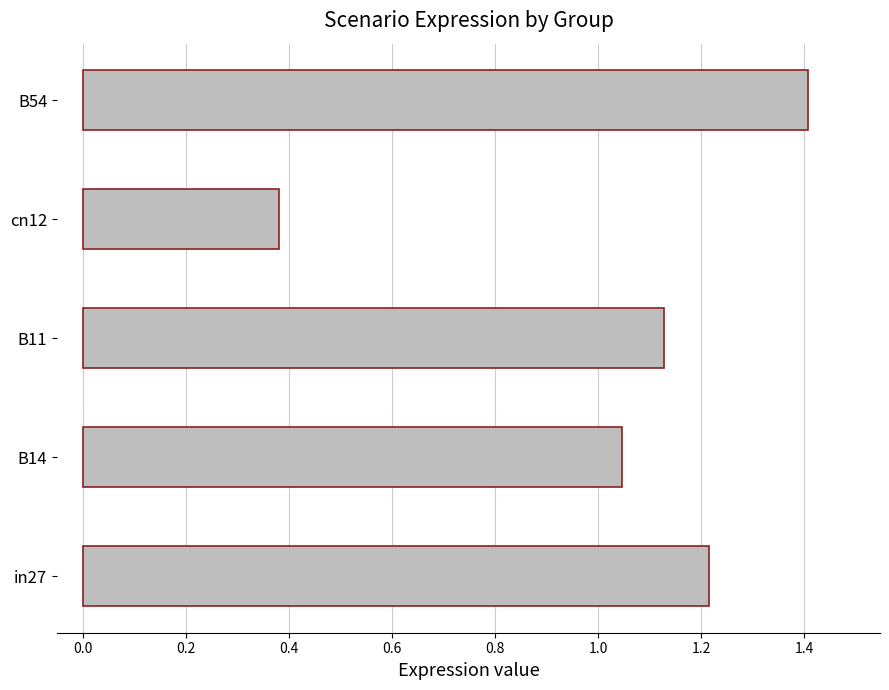

True or false: the data shows 1.4 at B54.

True